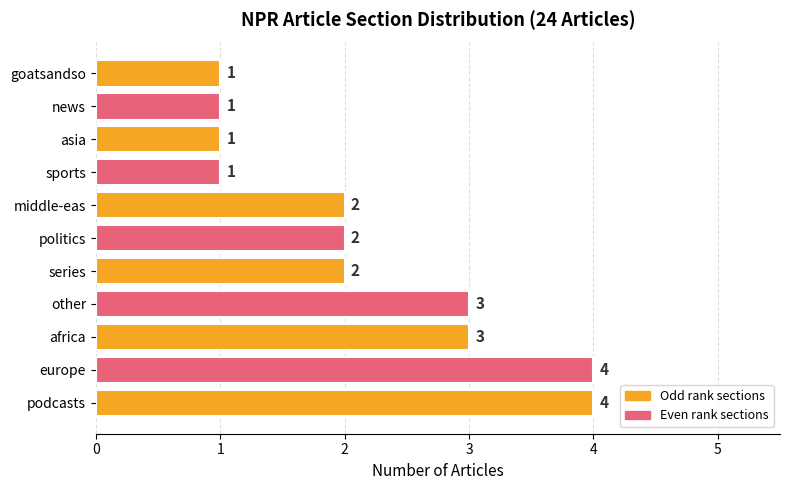

Reading top to bottom, extract all data points from this chart.

goatsandso=1	news=1	asia=1	sports=1	middle-eas=2	politics=2	series=2	other=3	africa=3	europe=4	podcasts=4